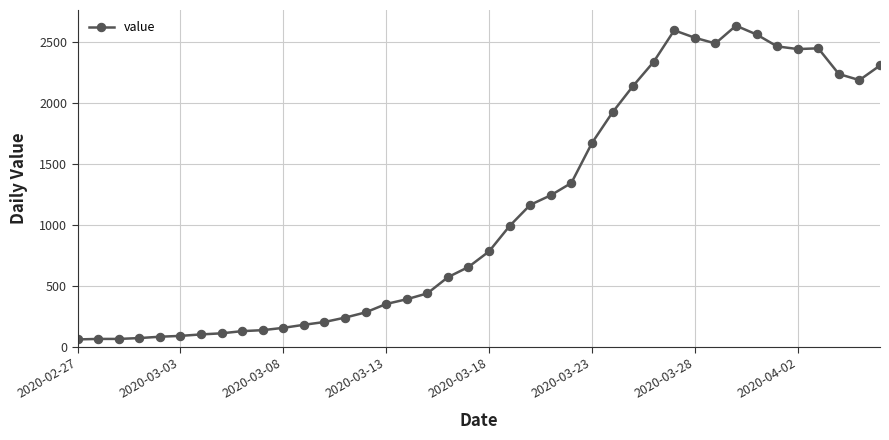

What is the value of the 40th point from the left?

2311